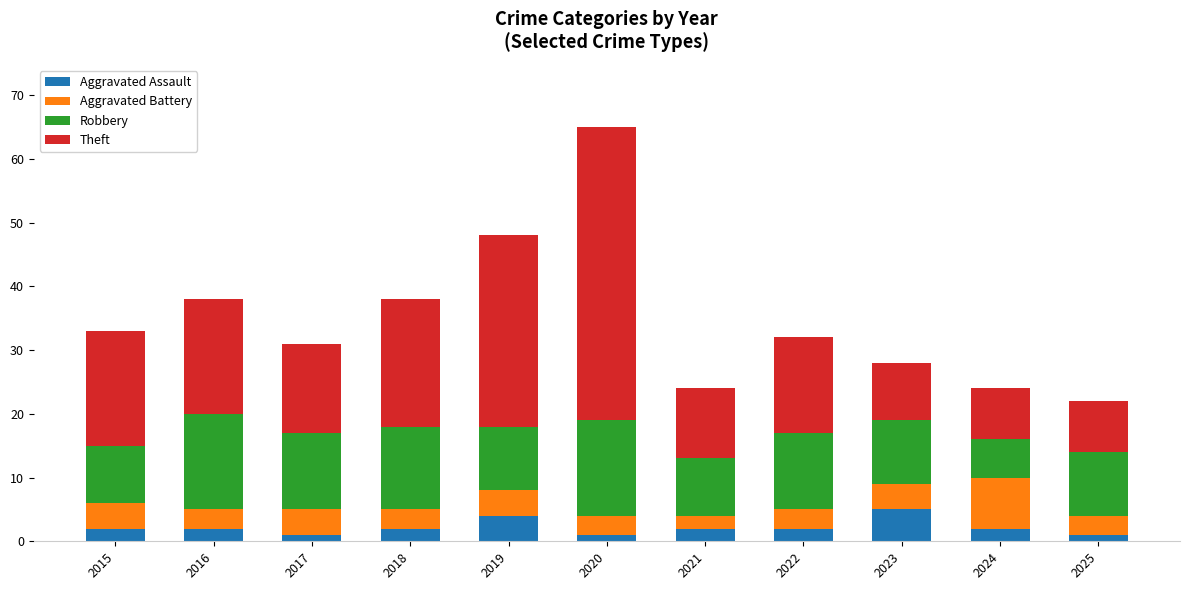

How many categories are shown in the chart?

11